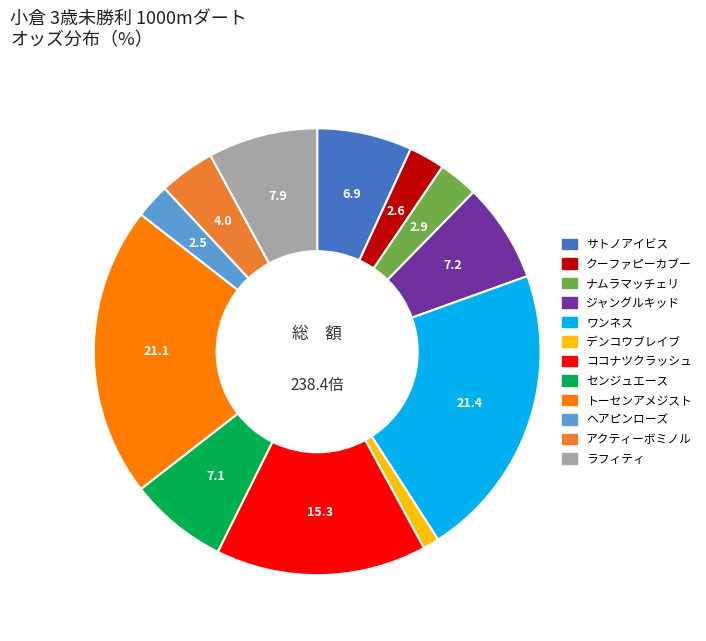

What is the smallest slice in the pie chart?

デンコウブレイブ